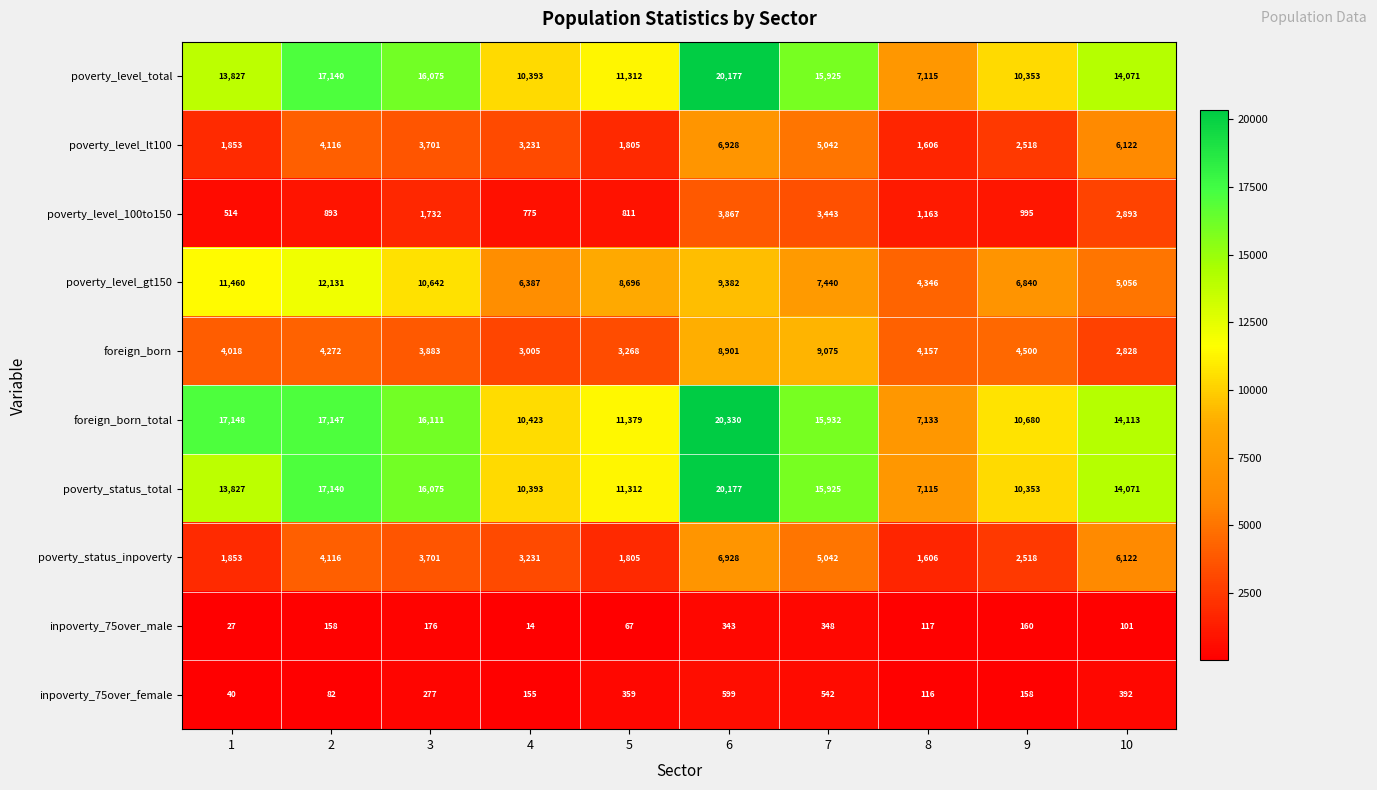

At which label does poverty_level_100to150 reach its peak?

6